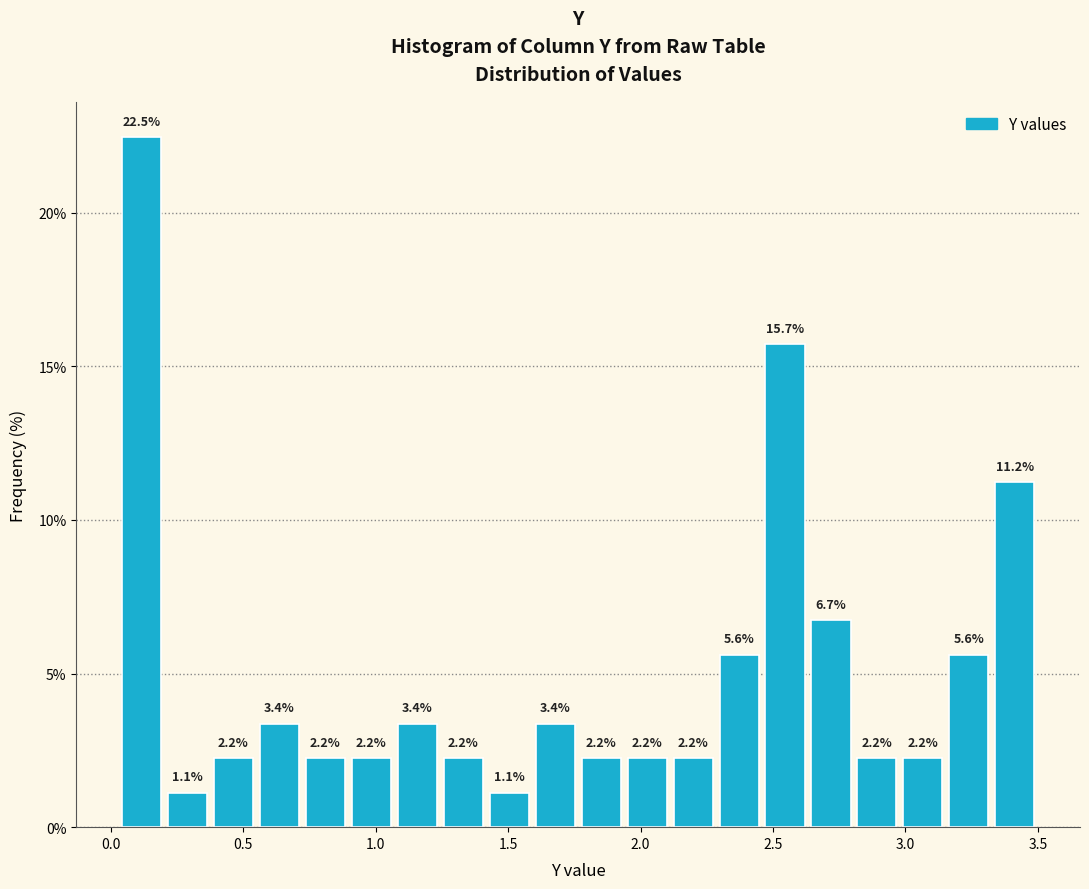

Read against the x-axis, roughly where is the centre of the tallest bar?

0.10